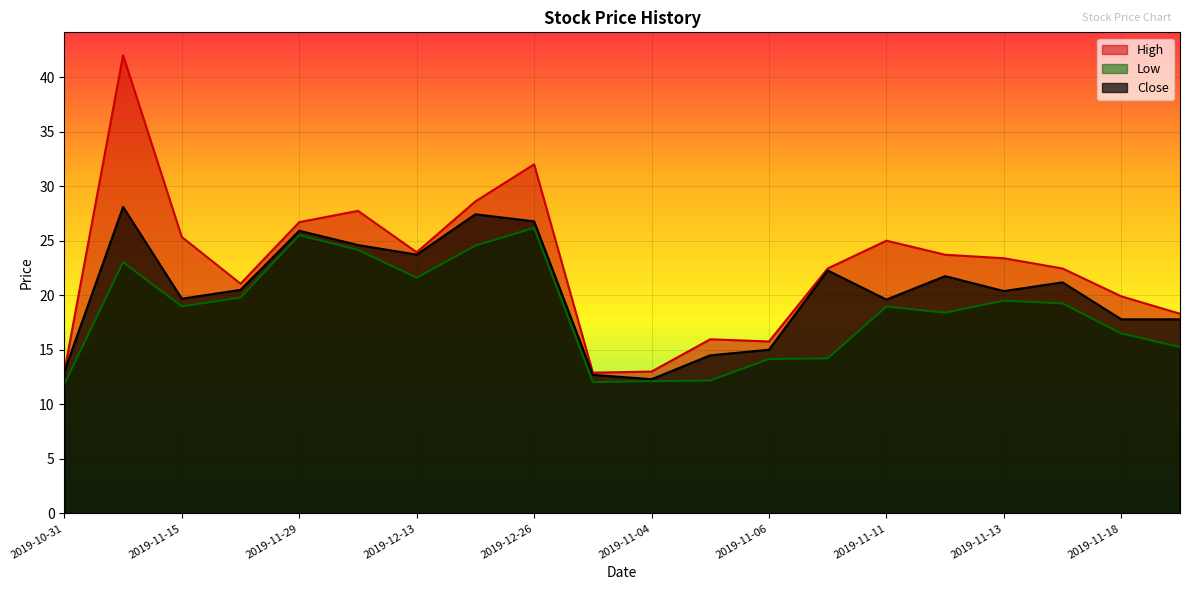

At which label is High closest to 27?

2019-11-29